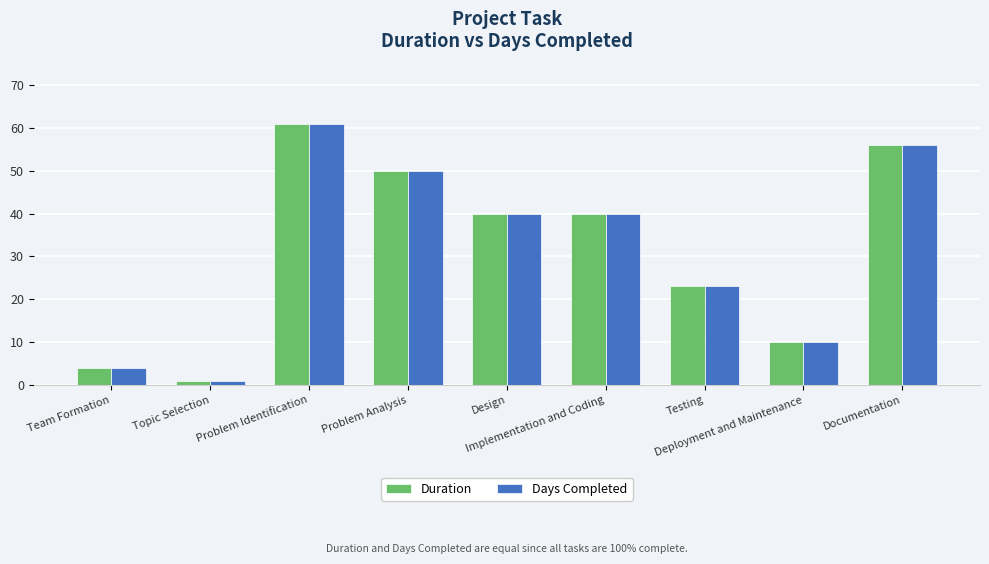

Count the Days Completed values in the range 10 to 50.

5